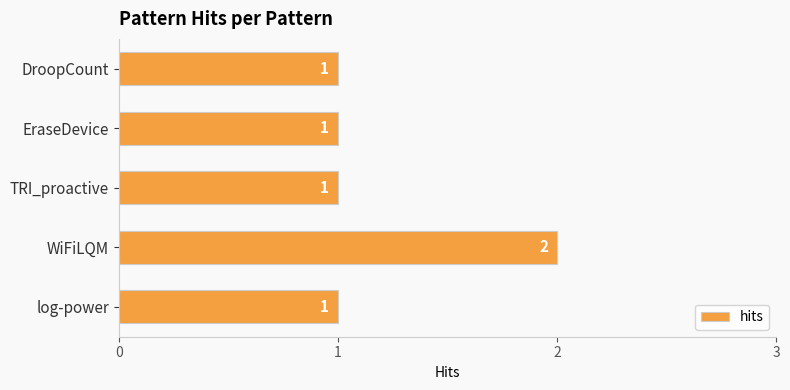

Is it true that the value at EraseDevice is 0?

False